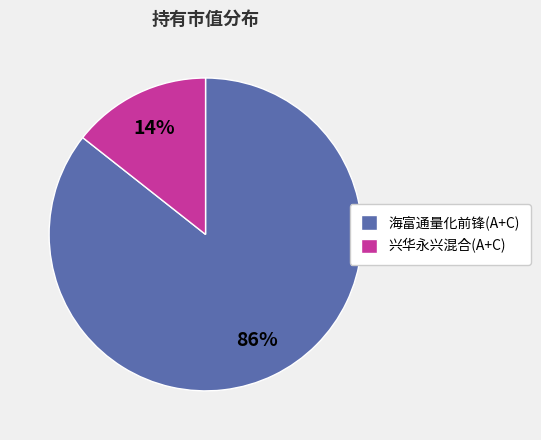

To the nearest percent, what is the average slice percentage?

50%